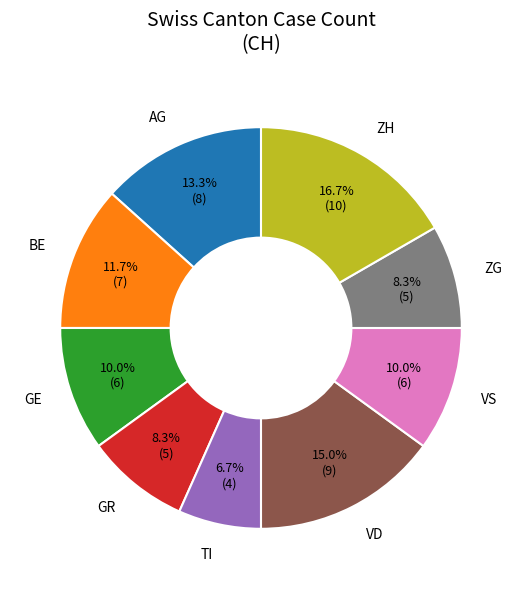

Which has a higher value, ZG or VD?

VD